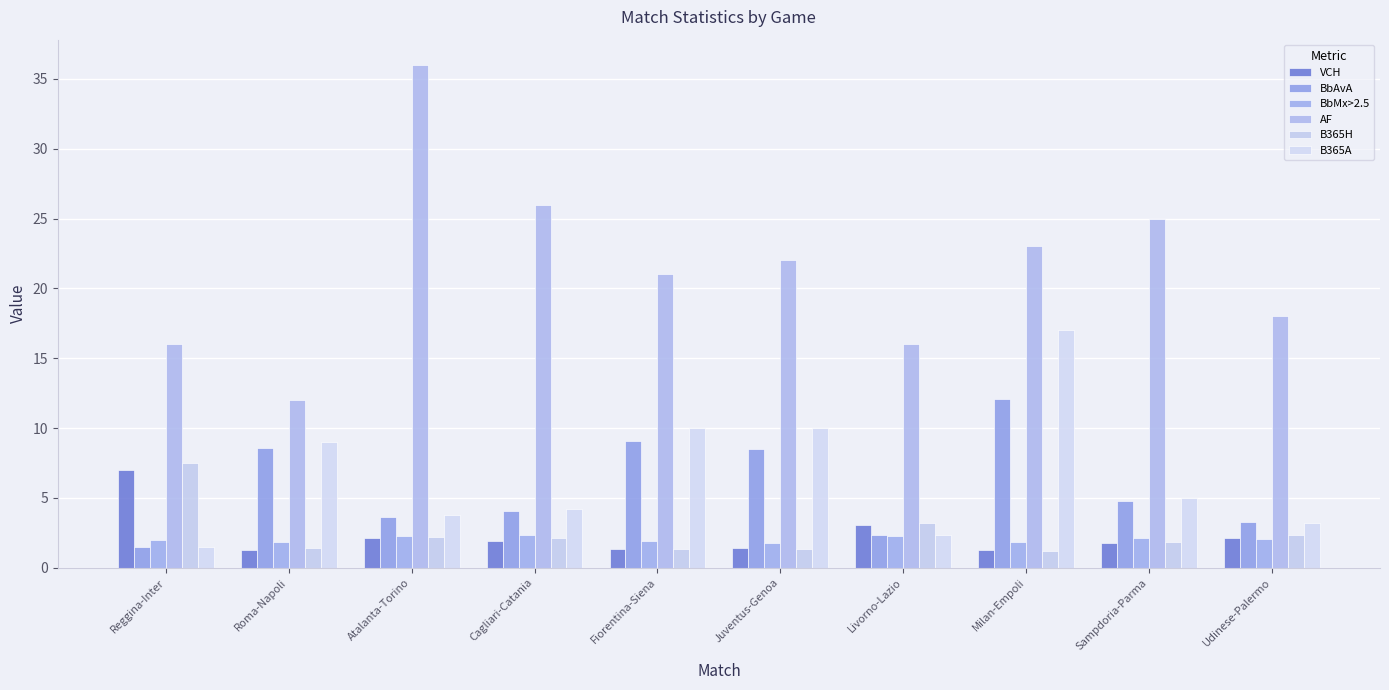

What is the greatest value displayed?

36.0